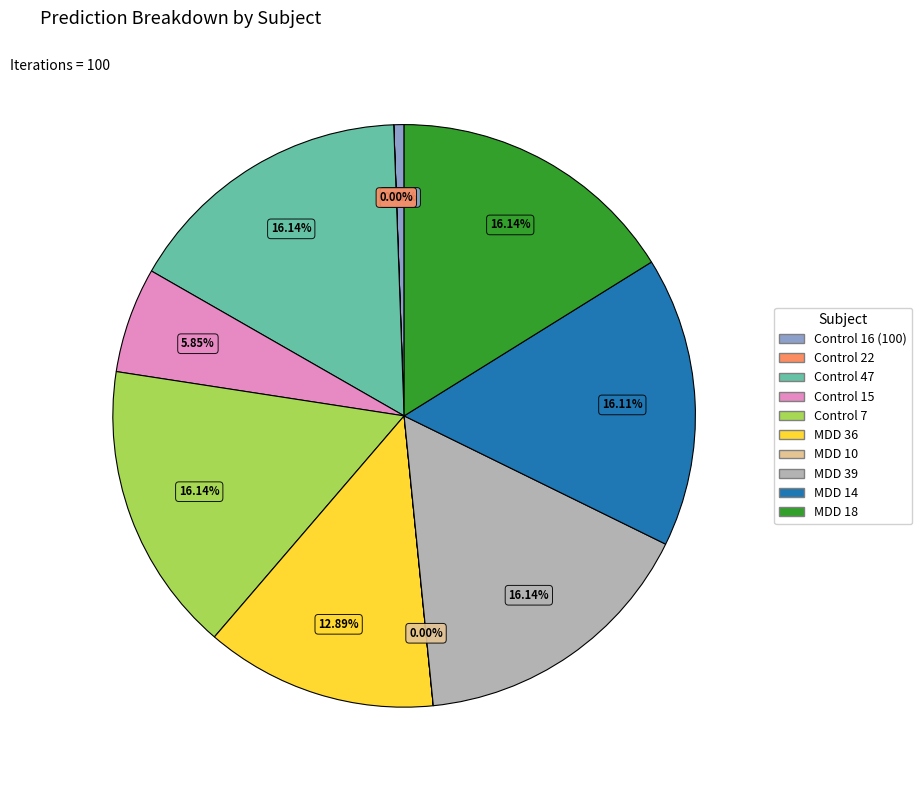

Is MDD 18 the majority of the pie?

No